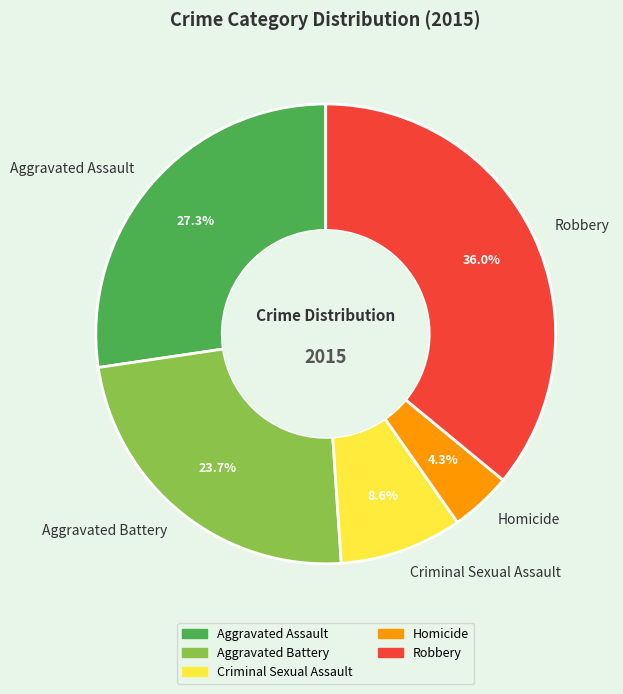

Combined, do Aggravated Assault and Homicide account for over 50%?

No